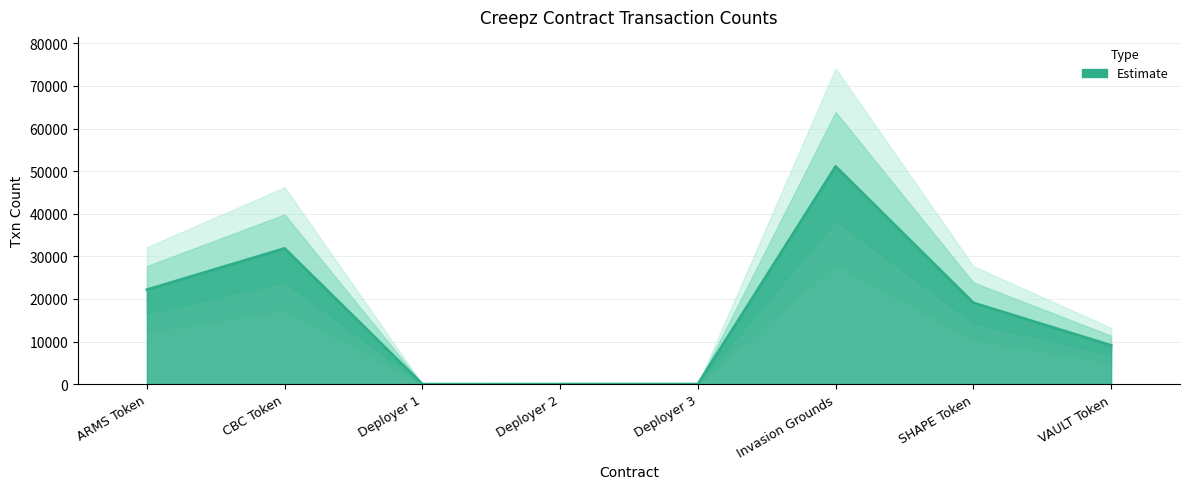

What is the change in value from ARMS Token to Deployer 1?

-22173